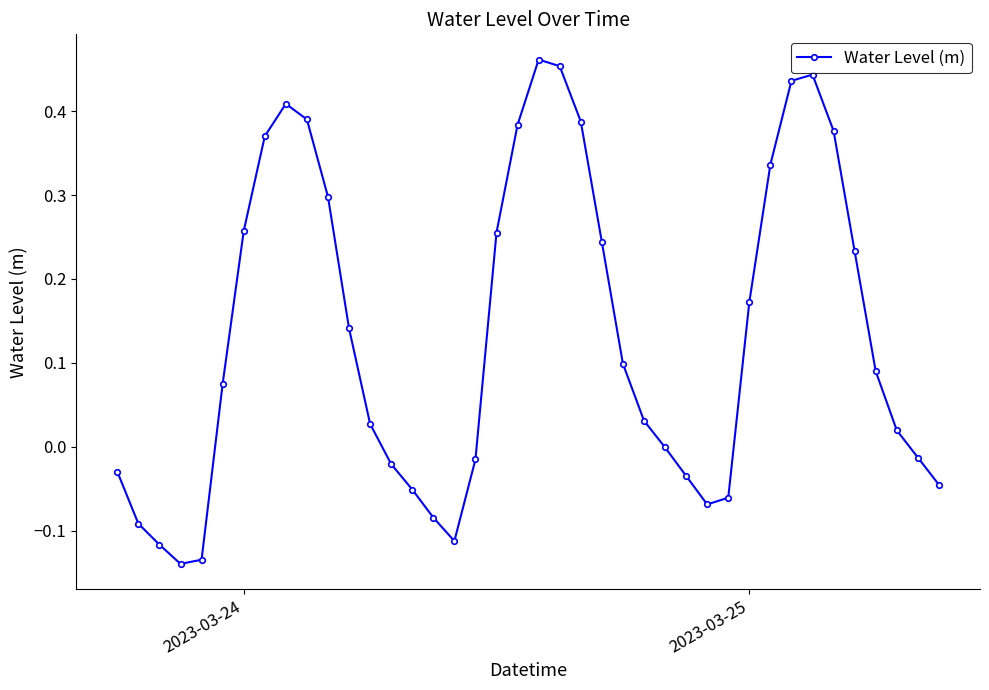

How many lines are shown in the chart?

1